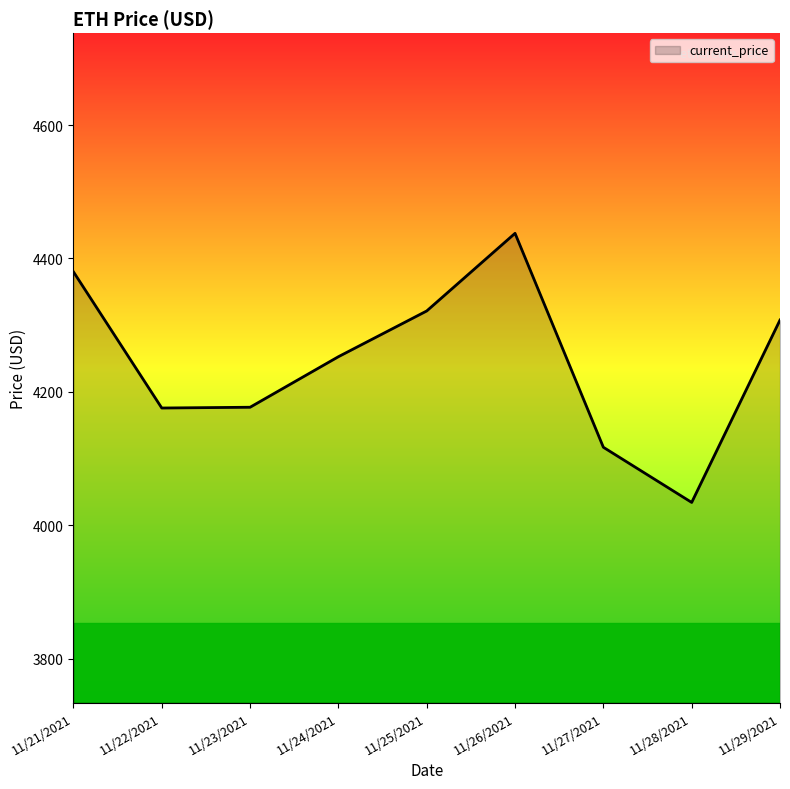

What is the difference between the values at 11/21/2021 and 11/26/2021?

57.7